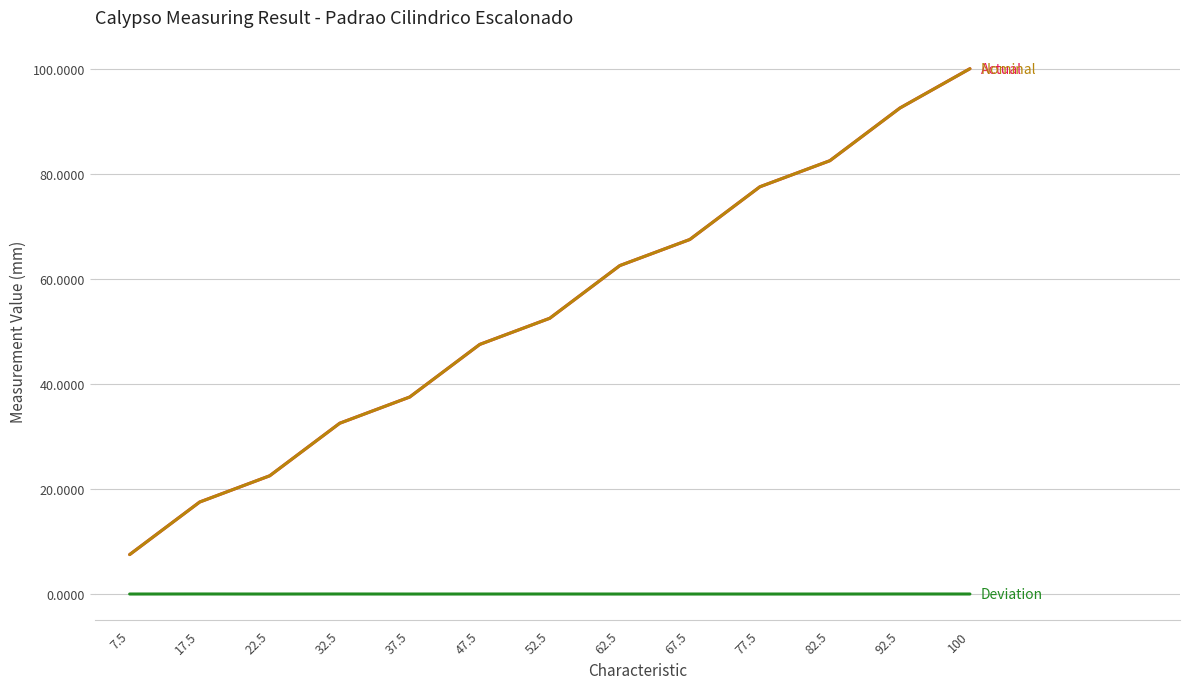

At which category is the sum across all series the highest?

100